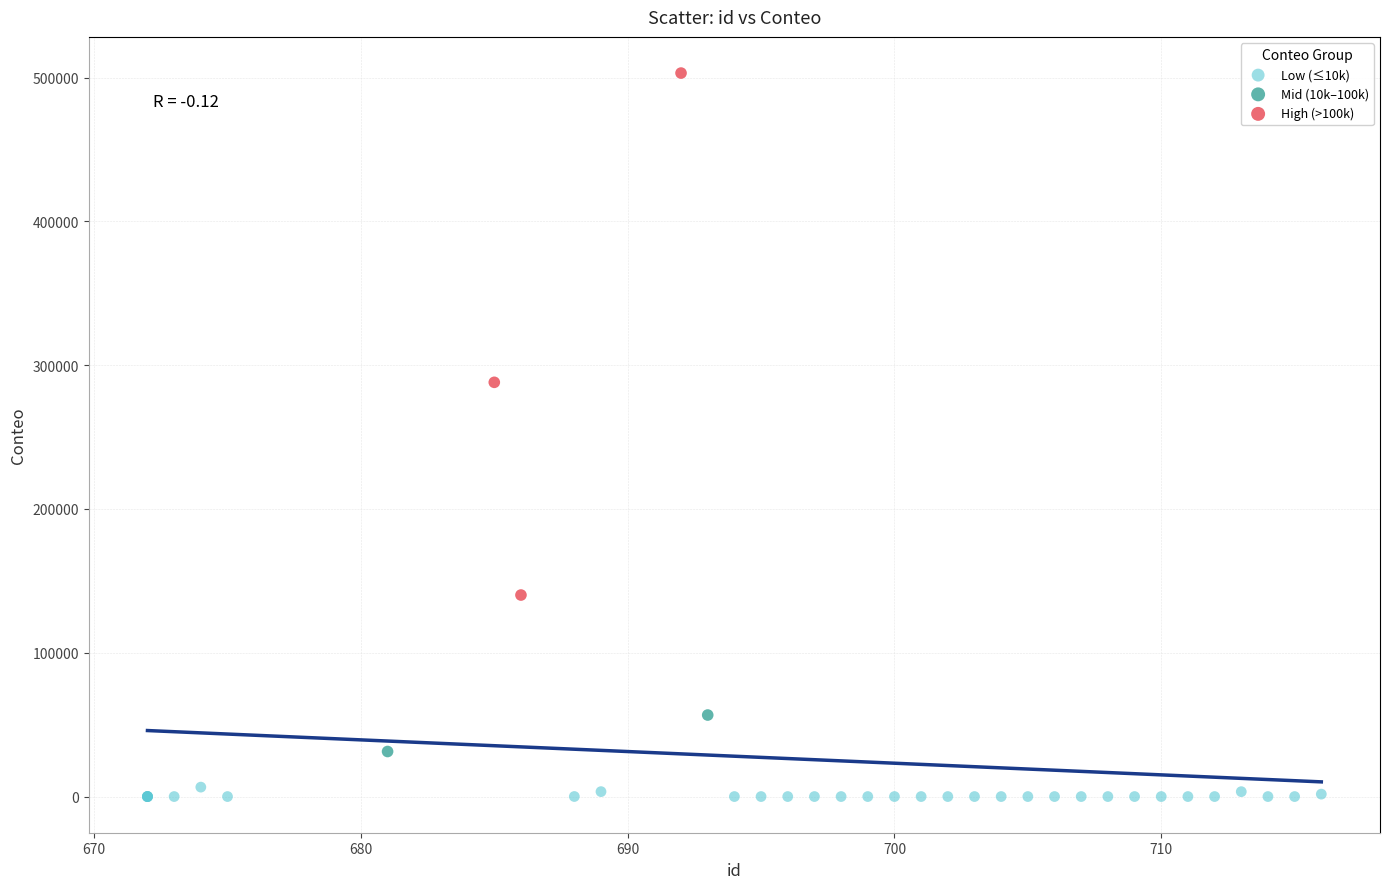

What are all the series names shown in the legend?

Low (≤10k), Mid (10k–100k), High (>100k)